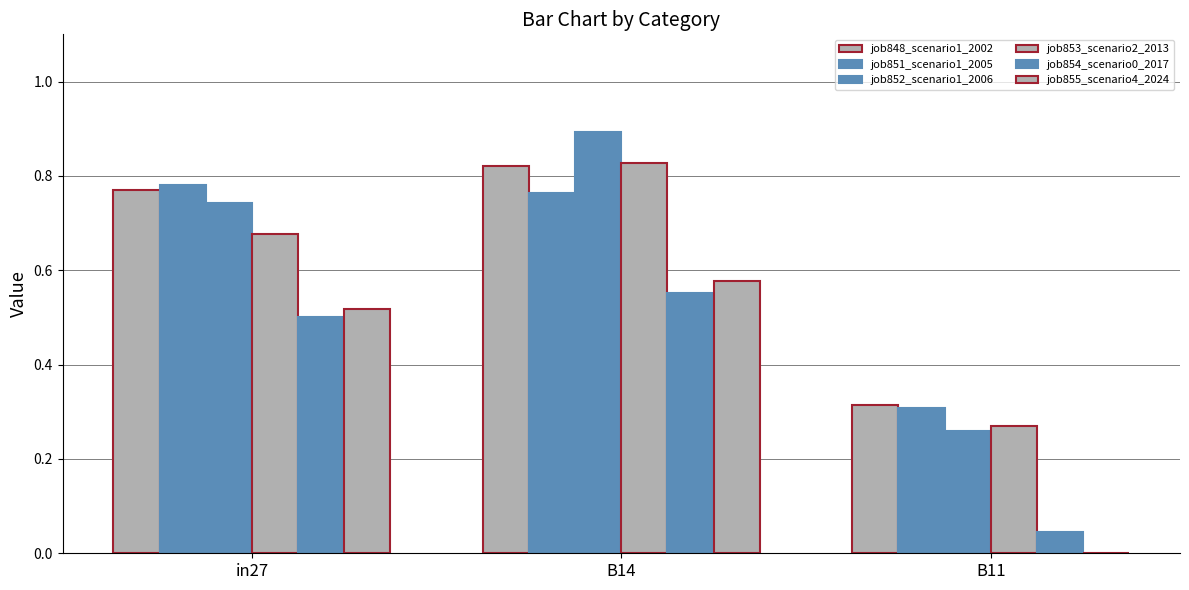

Are the bars horizontal?

No